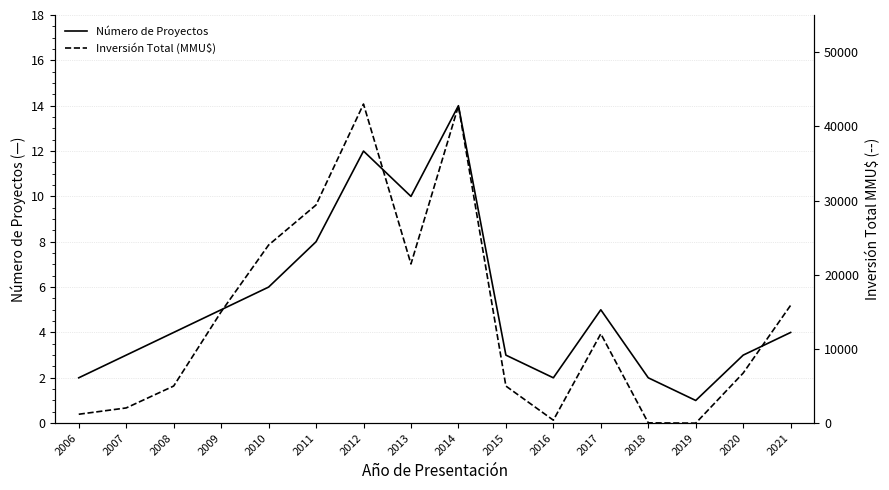

At which category is the sum across all series the highest?

2012